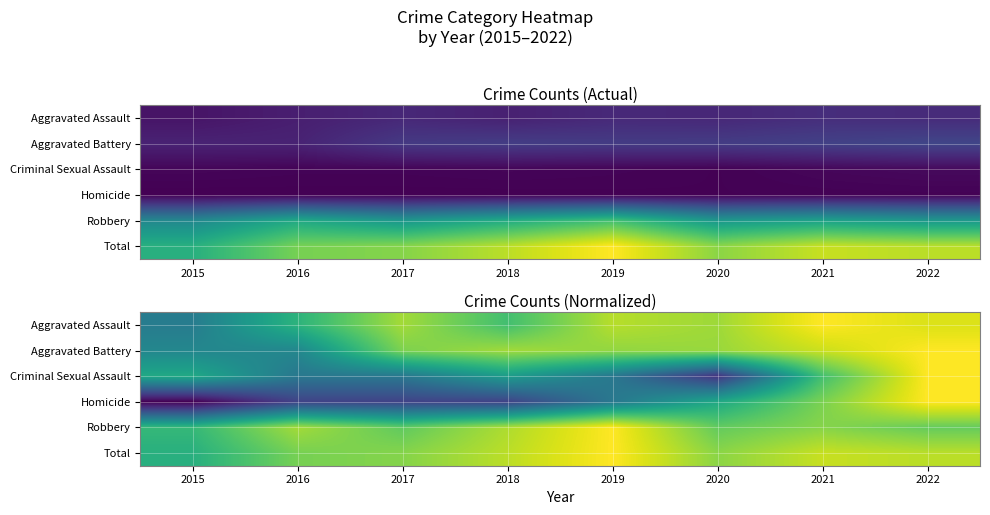

The value of Criminal Sexual Assault at 2018 is 0.5. True or false?

True